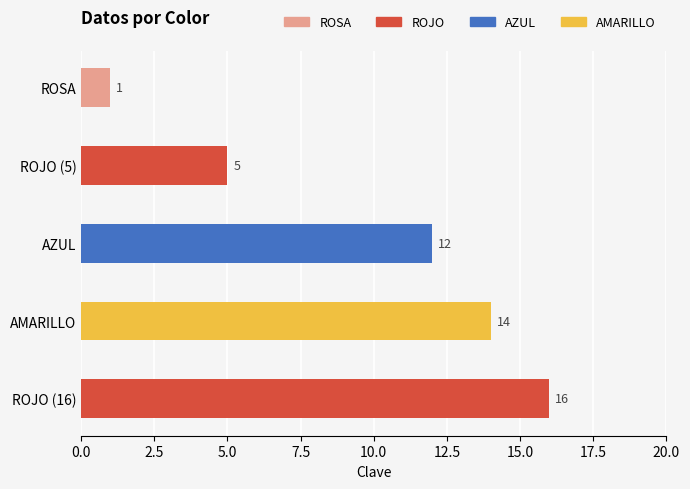

How many series are shown in this chart?

1